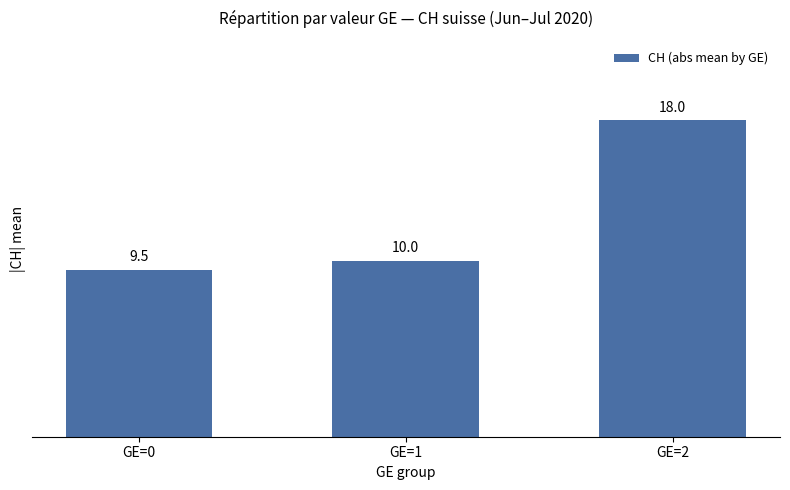

The value at GE=0 is 2.0. True or false?

False